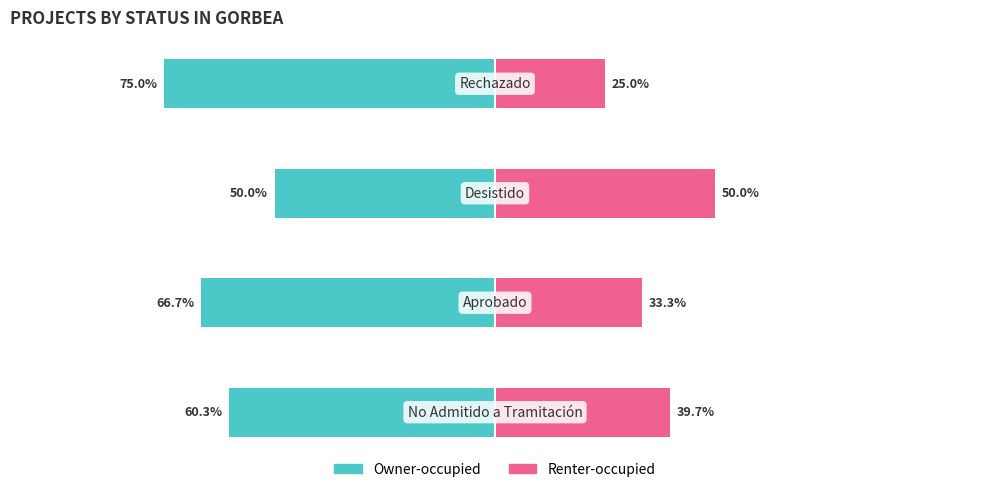

What is the sum of all Renter-occupied values?

148.1